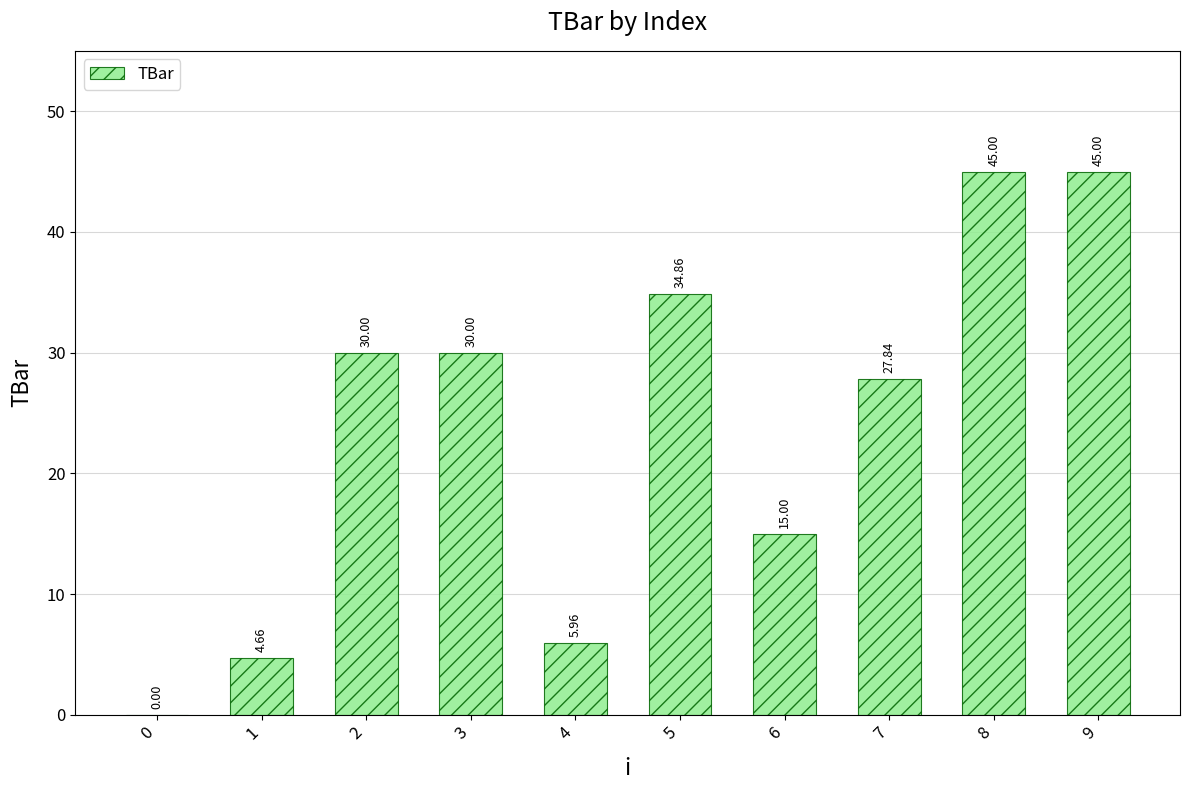

Which has a higher value, 4 or 1?

4